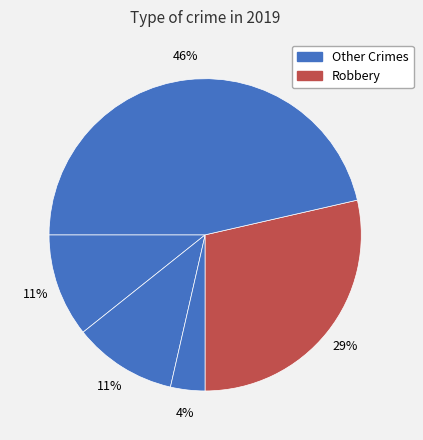

How many slices are in this pie chart?

5